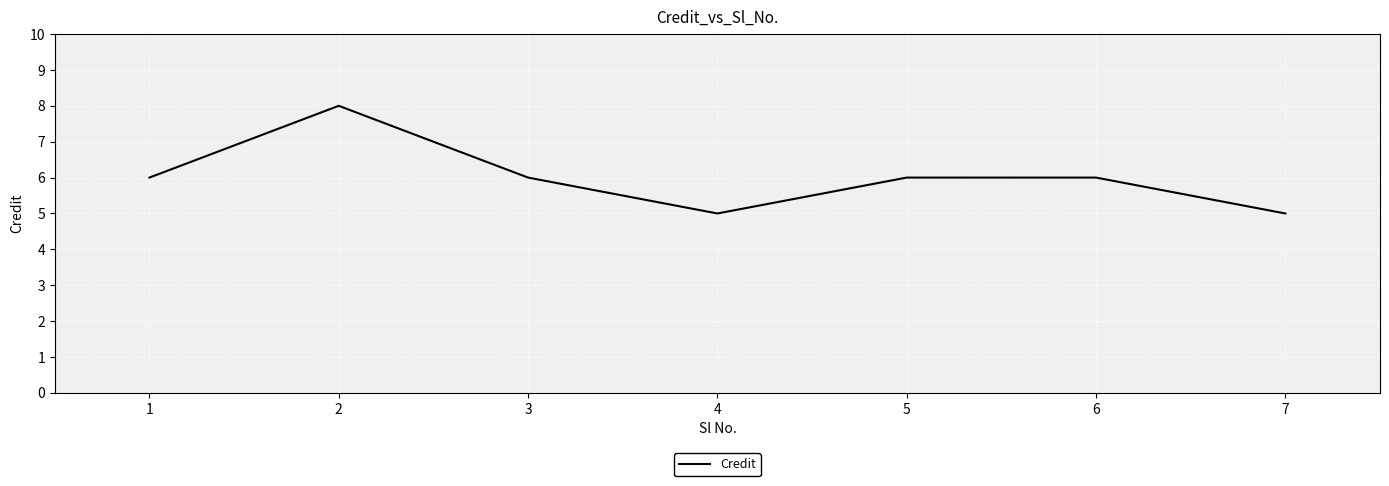

What is the maximum value shown in the chart?

8